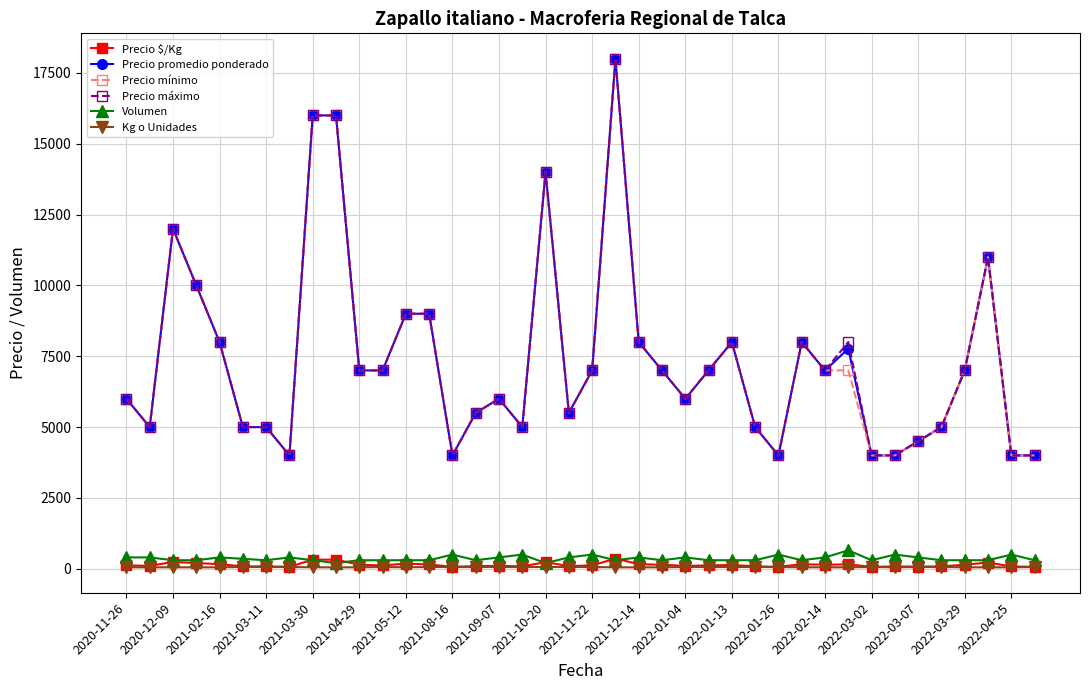

True or false: Precio $/Kg and Precio mínimo intersect in this chart.

False